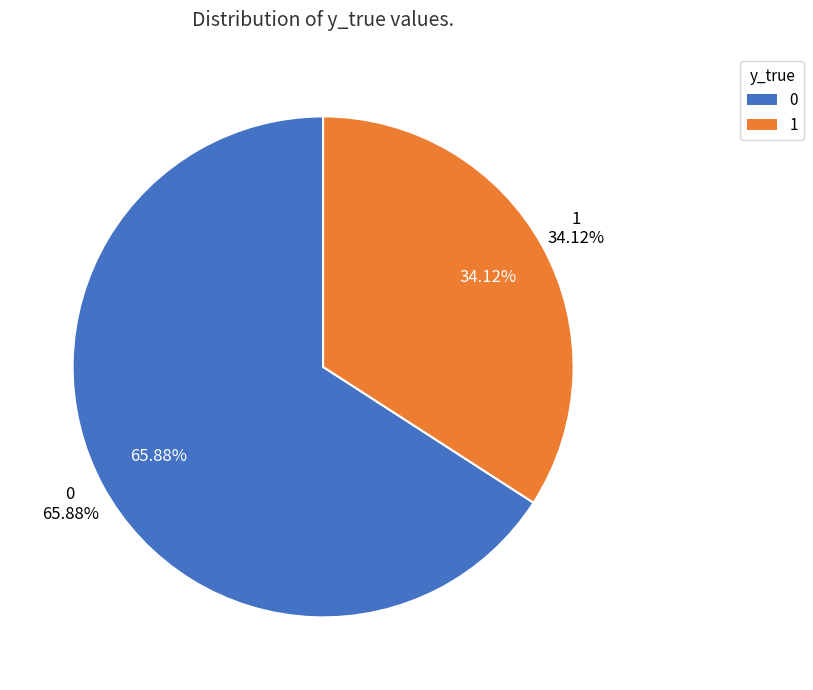

Is there any slice that represents more than half of the pie?

Yes